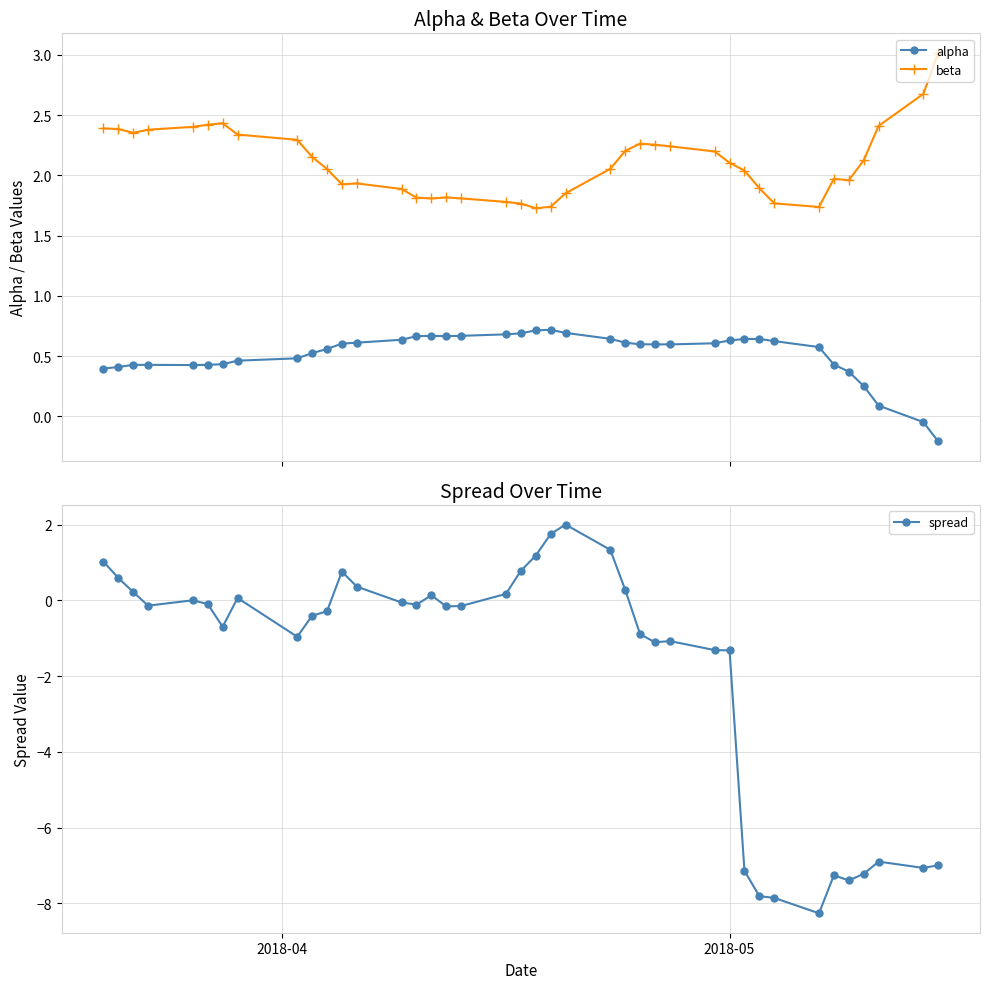

What are all the series names shown in the legend?

alpha, beta, spread